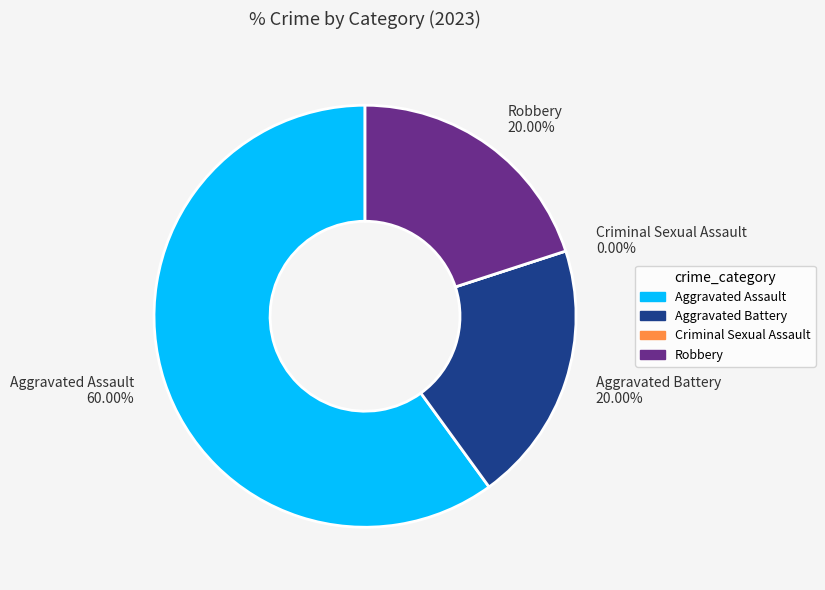

Which slice is the smallest?

Criminal Sexual Assault